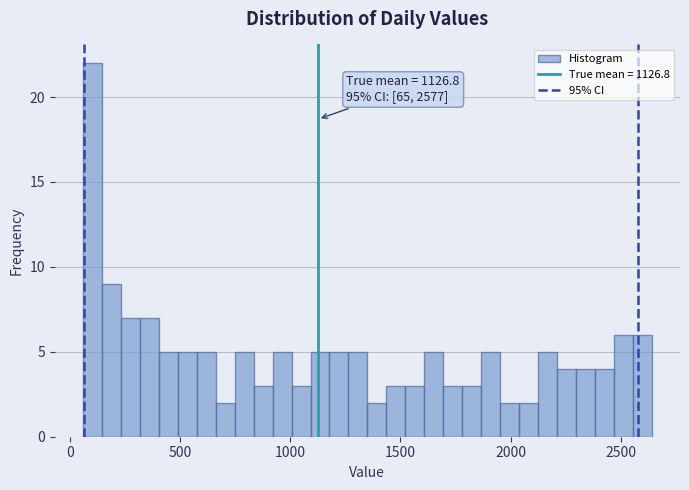

Read against the x-axis, roughly where is the centre of the tallest bar?

100